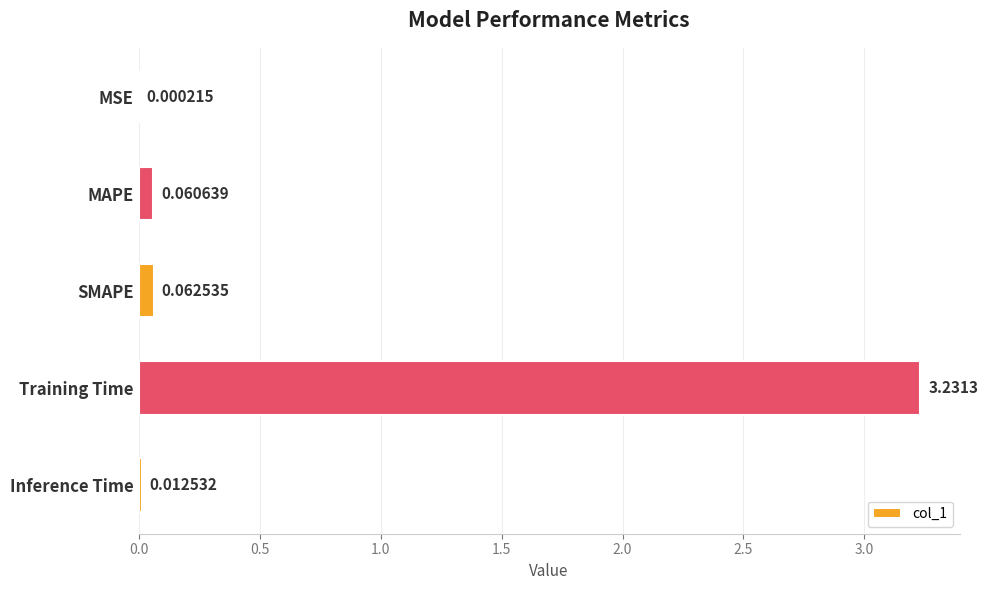

How many series are shown in this chart?

1